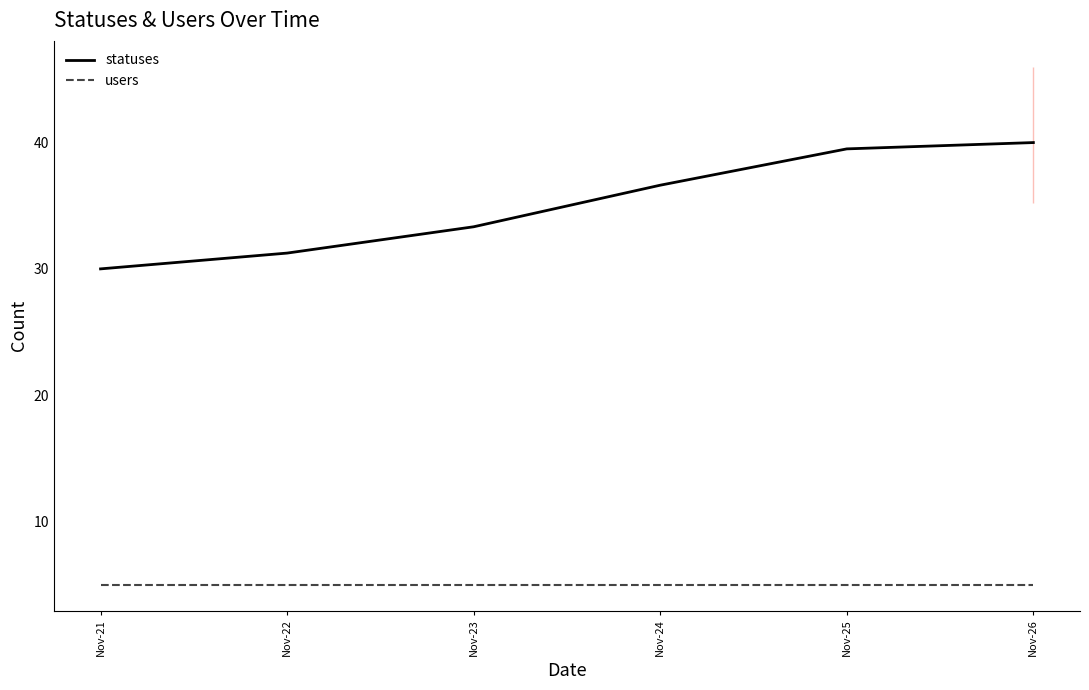

True or false: users and statuses intersect in this chart.

False